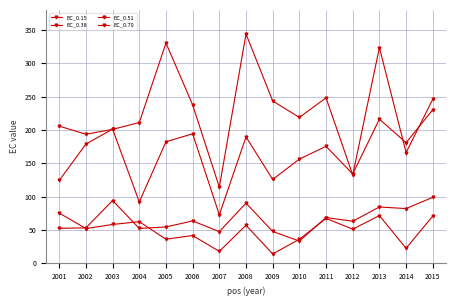

In EC_0.15, how many points are lower than both neighbors (excluding endpoints)?

6